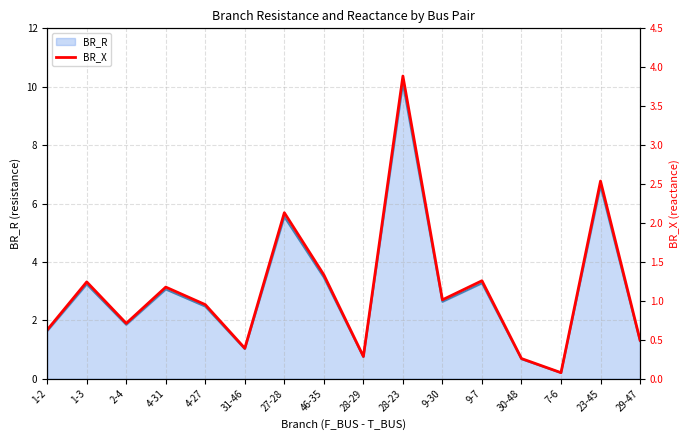

Is it true that BR_R equals 1.3 at 29-47?

True